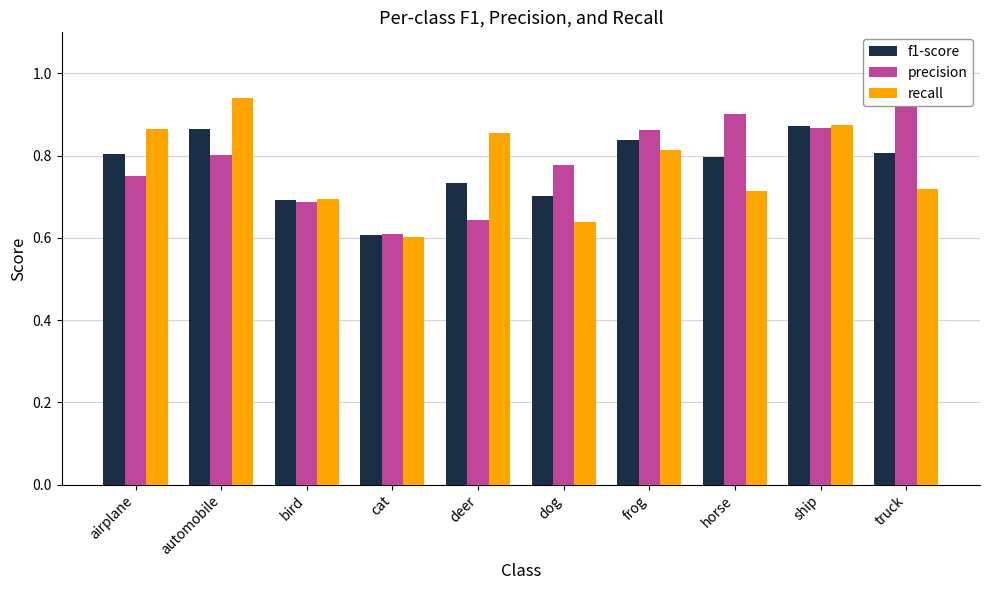

What is the sum of the precision values at frog and automobile?

1.7